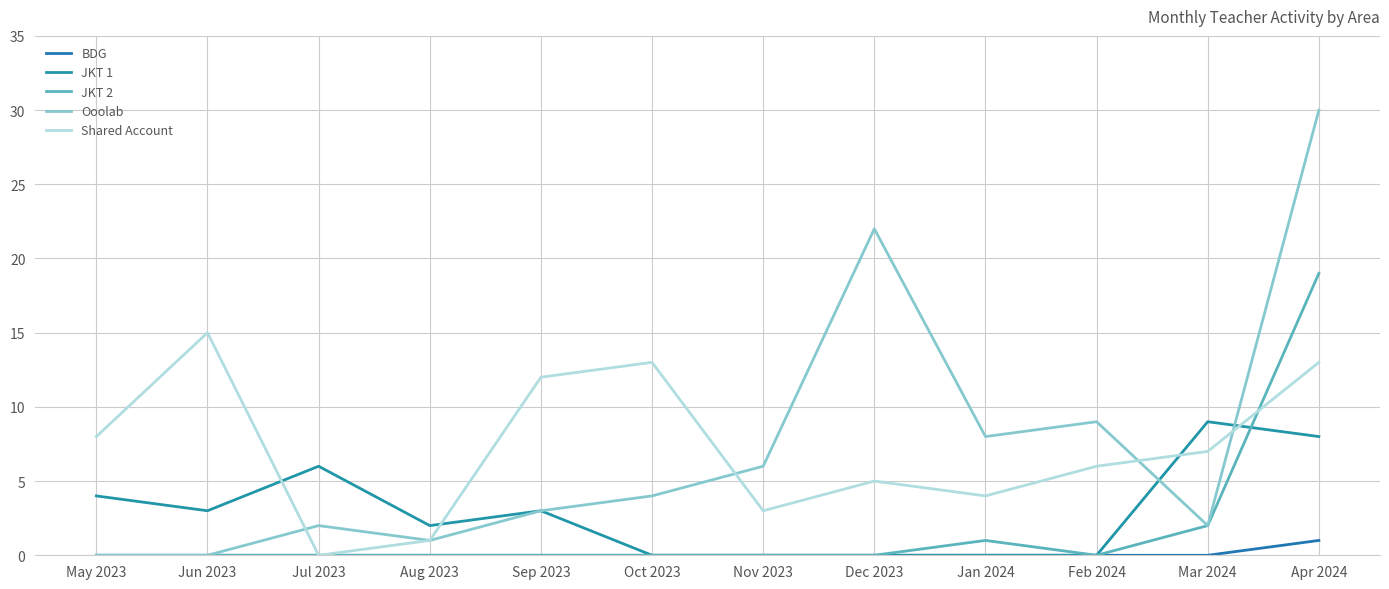

At which label does JKT 2 reach its peak?

Apr 2024